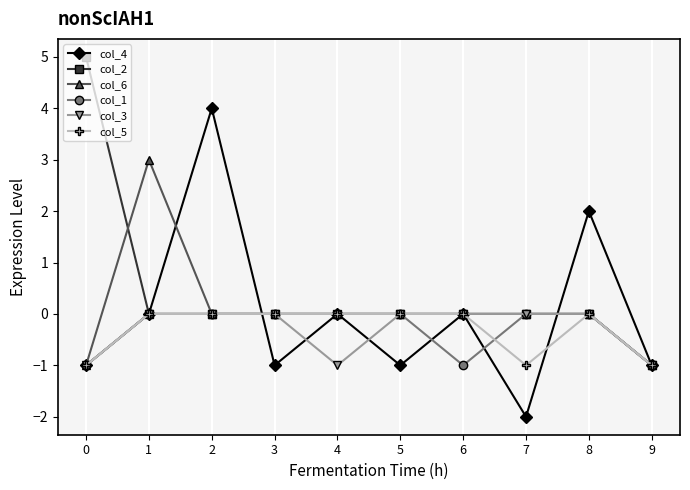

What is the total value across all series at 9?

-6